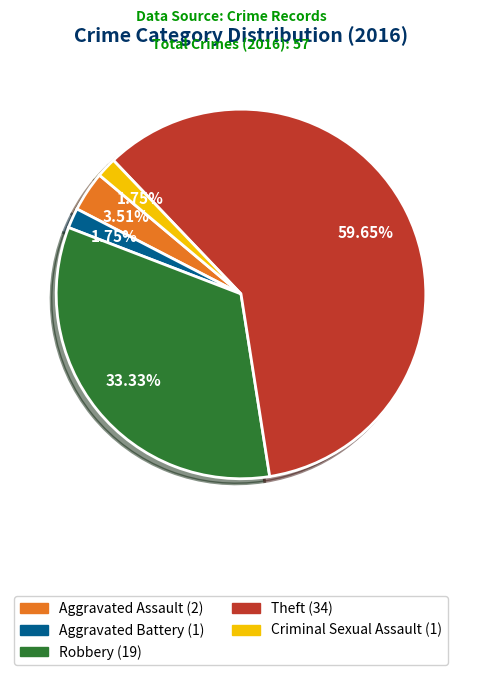

How many segments does this pie chart have?

5